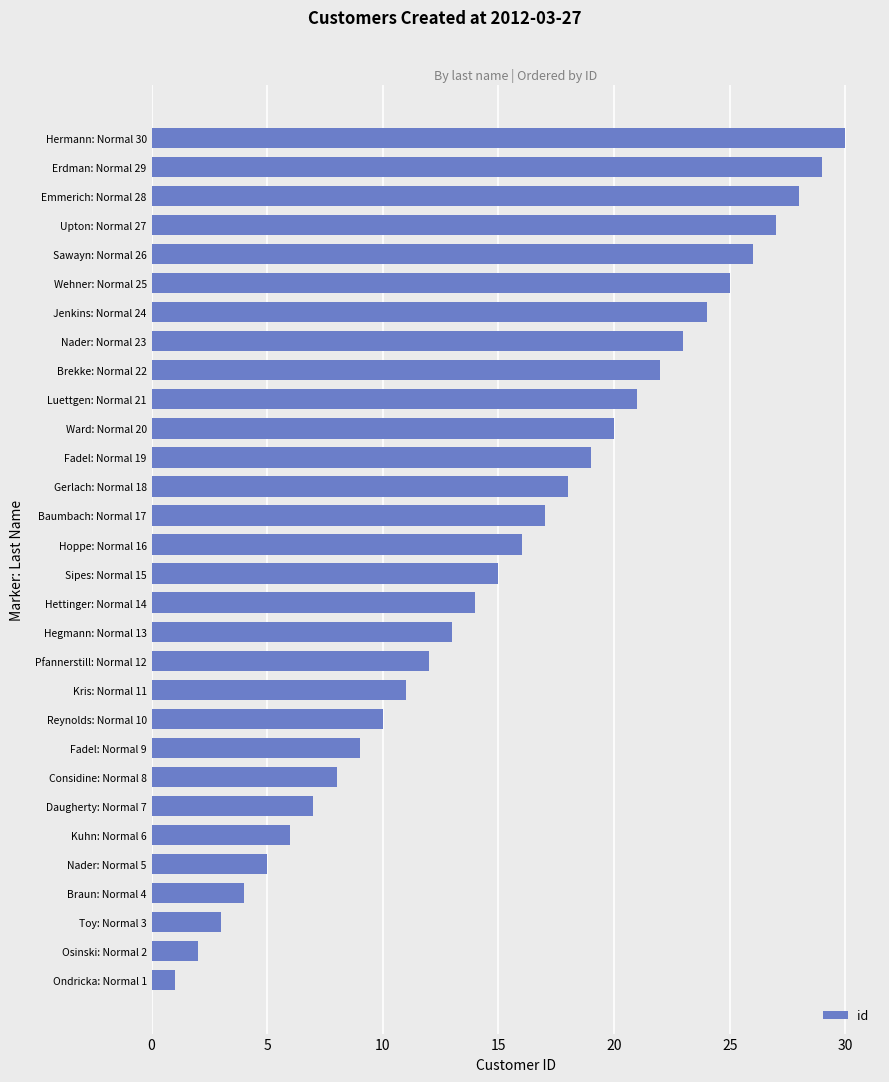

What is the difference between the second highest and minimum values?

28